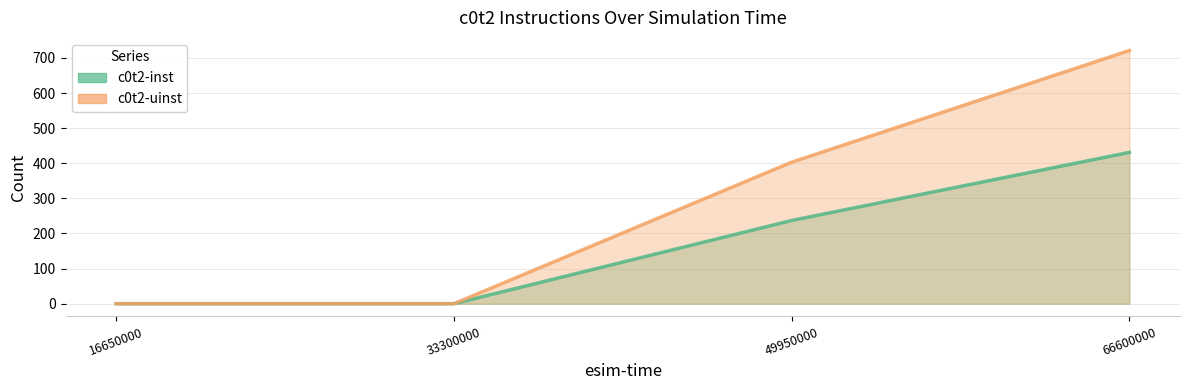

Where is c0t2-uinst nearest to the value 360?

49950000